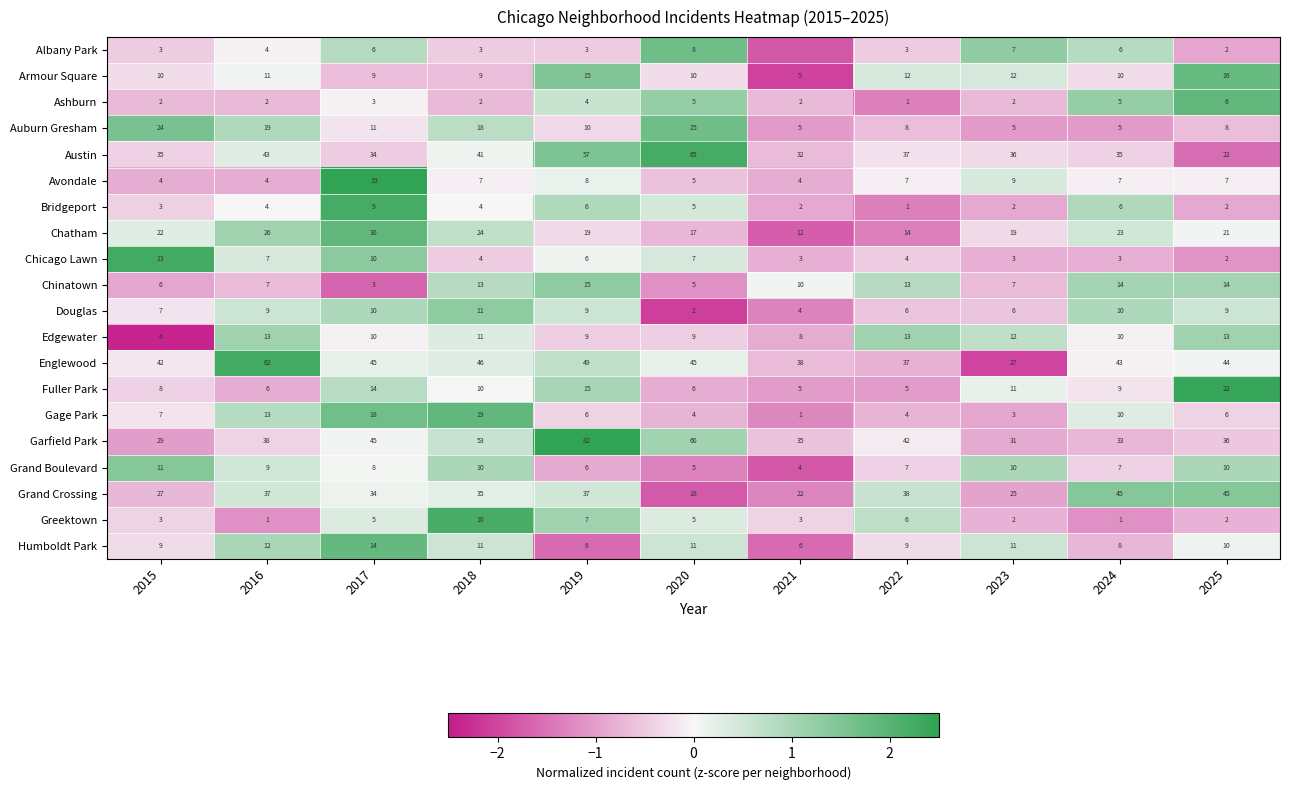

Is the value of Fuller Park at 2015 greater than the value of Grand Crossing at 2022?

No